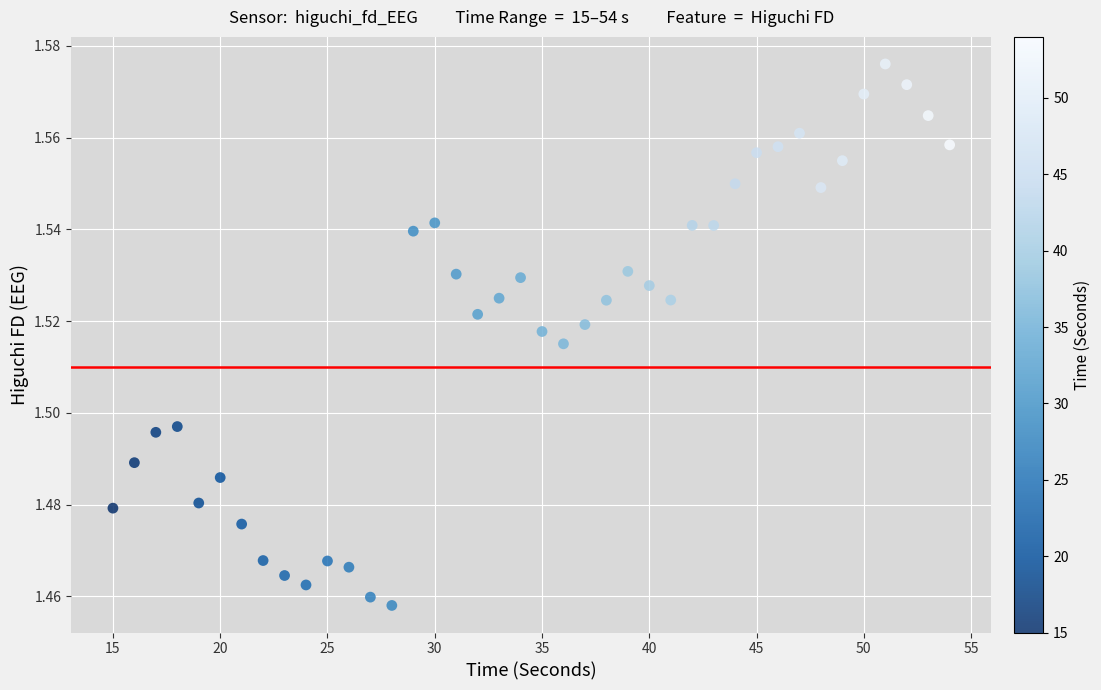

What is the range of X values (max minus min)?

39.0